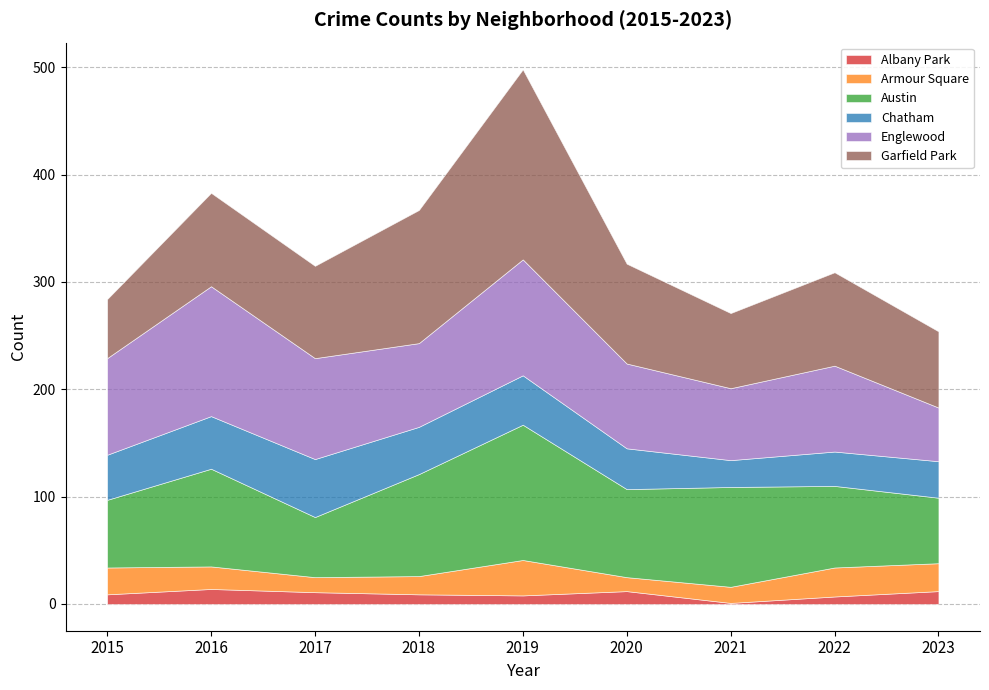

List the labels in order of Austin value, largest first.

2019, 2018, 2021, 2016, 2020, 2022, 2015, 2023, 2017